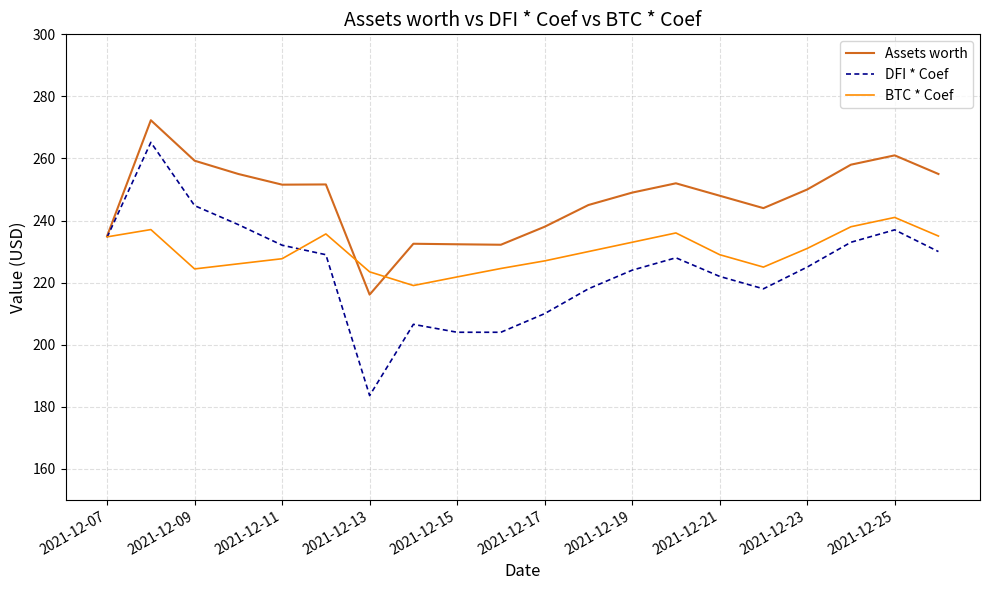

What is the lowest value of the BTC * Coef series?

219.1